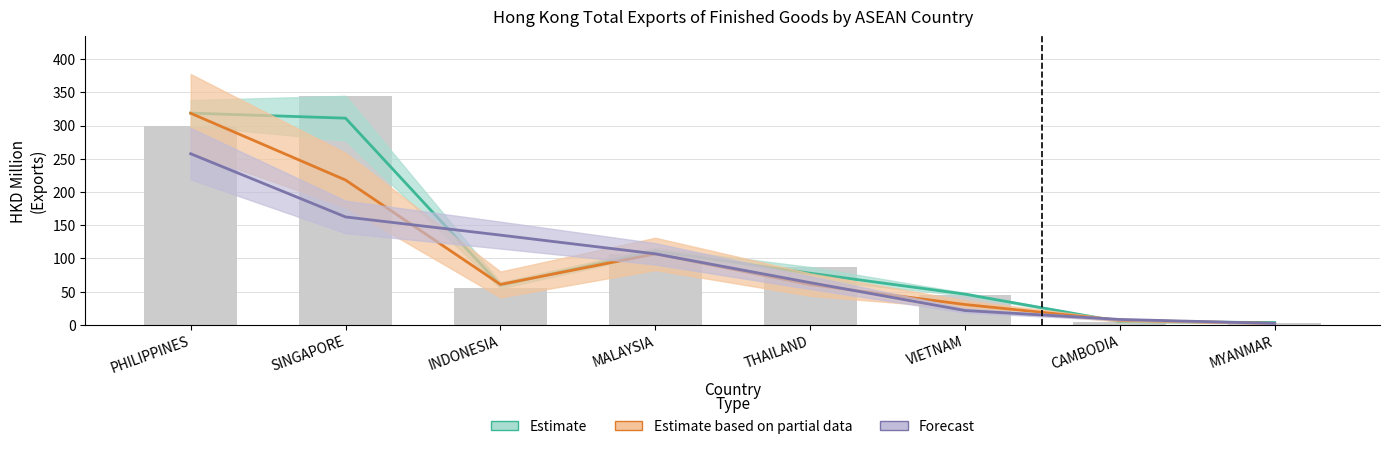

What is the label of the 1st bar from the right?

MYANMAR